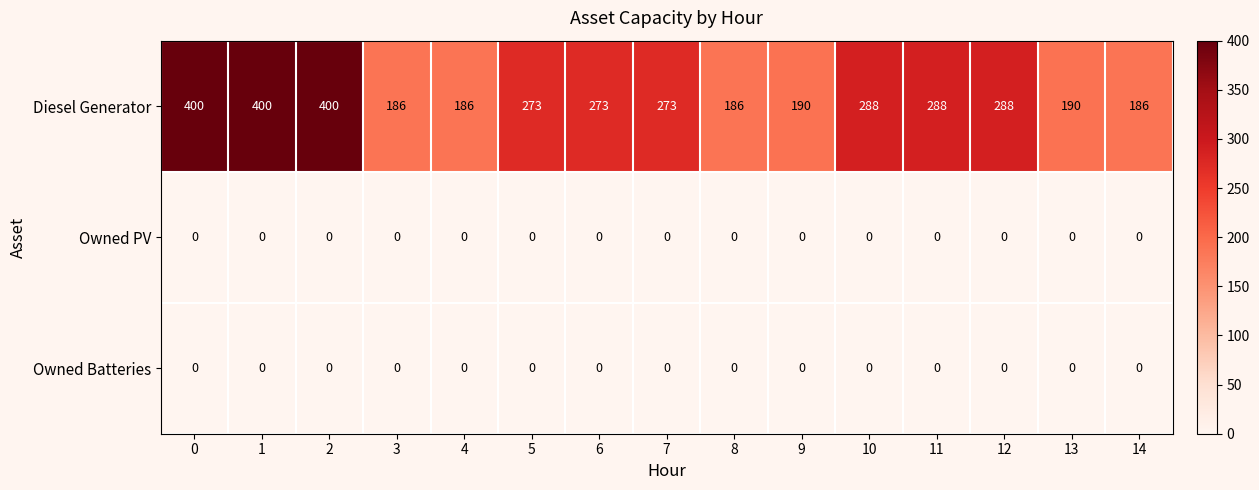

How many categories are shown in the chart?

15